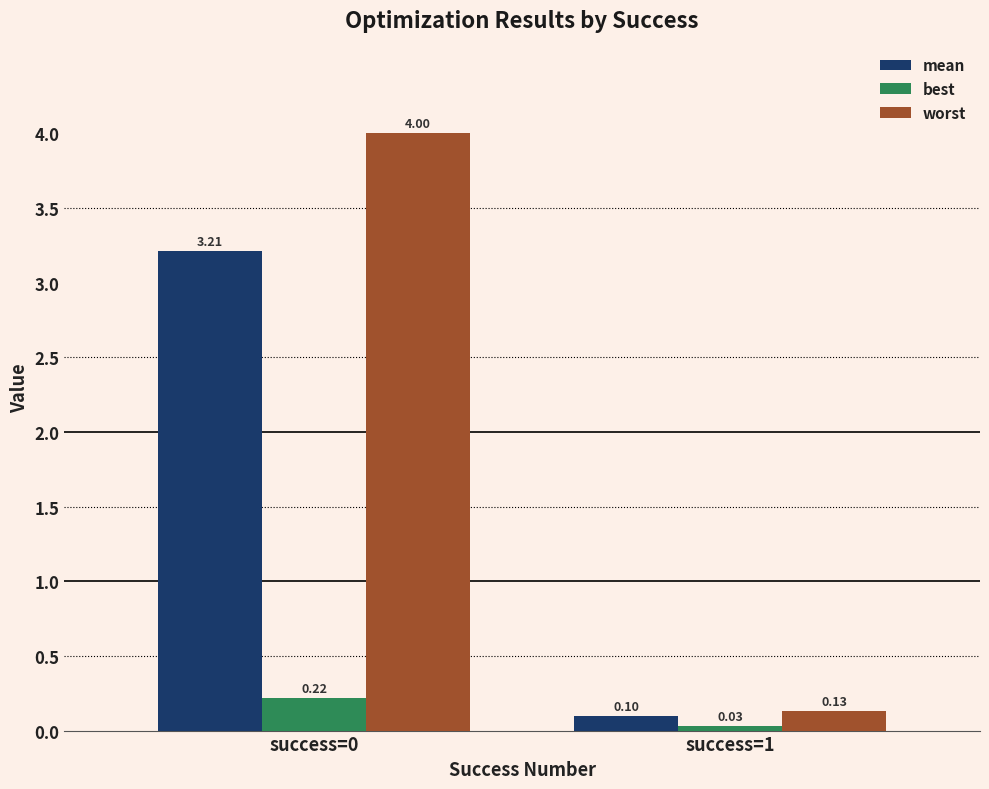

What is the difference between the maximum and minimum values in the worst series?

3.9